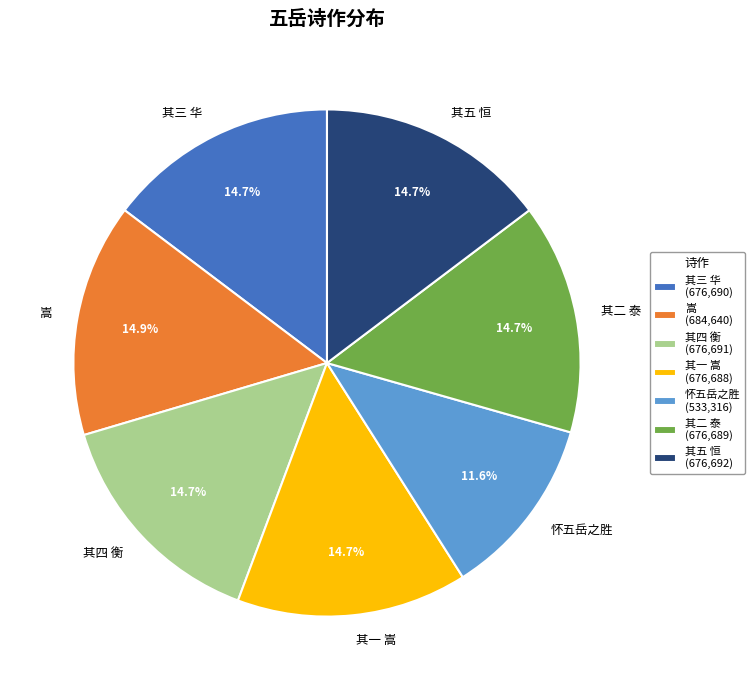

Combined, do 其一 嵩 and 嵩 account for over 50%?

No